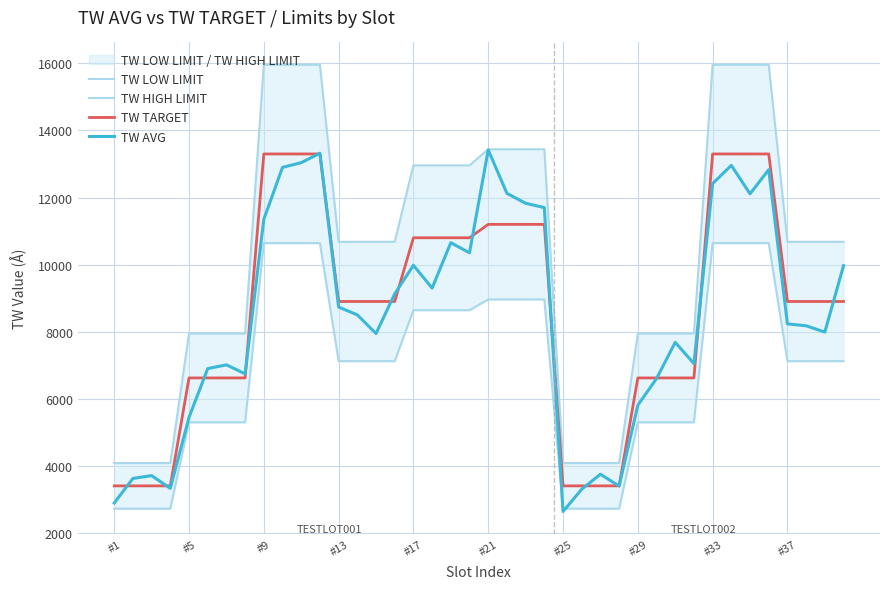

What are all the series names shown in the legend?

TW LOW LIMIT, TW HIGH LIMIT, TW TARGET, TW AVG